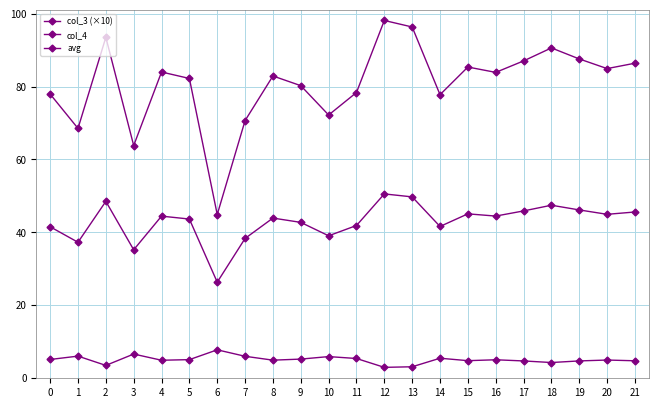

Is this an area chart (filled region under the line)?

No